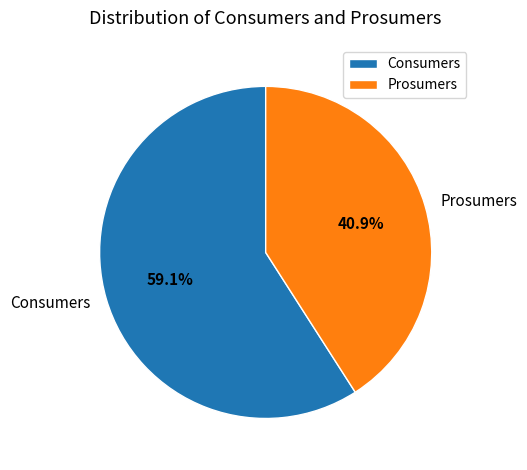

Rank the categories by value from lowest to highest.

Prosumers, Consumers